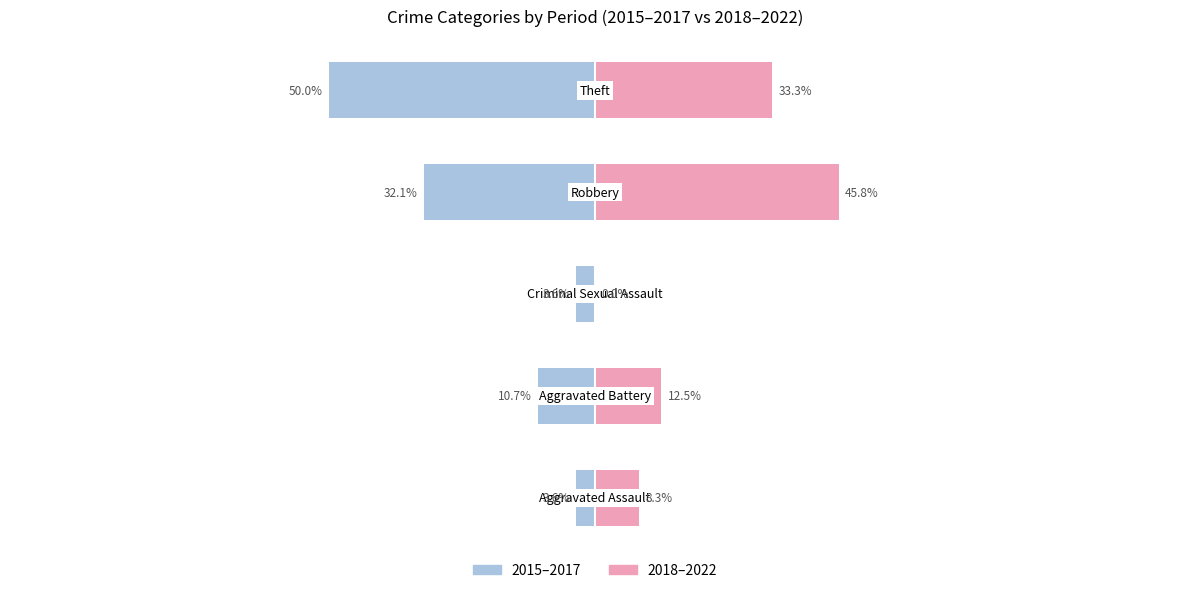

At how many categories does at least one series exceed 14?

2